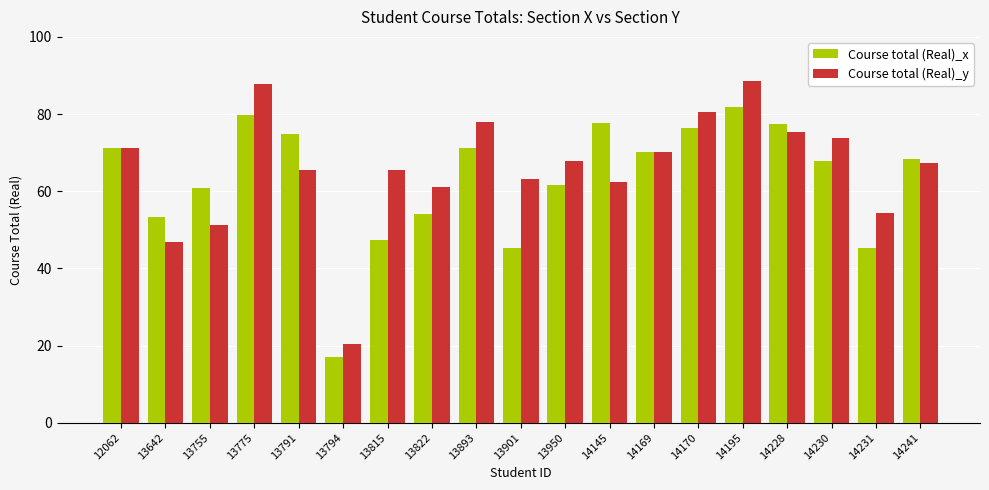

Which series has the largest range (max minus min)?

Course total (Real)_y